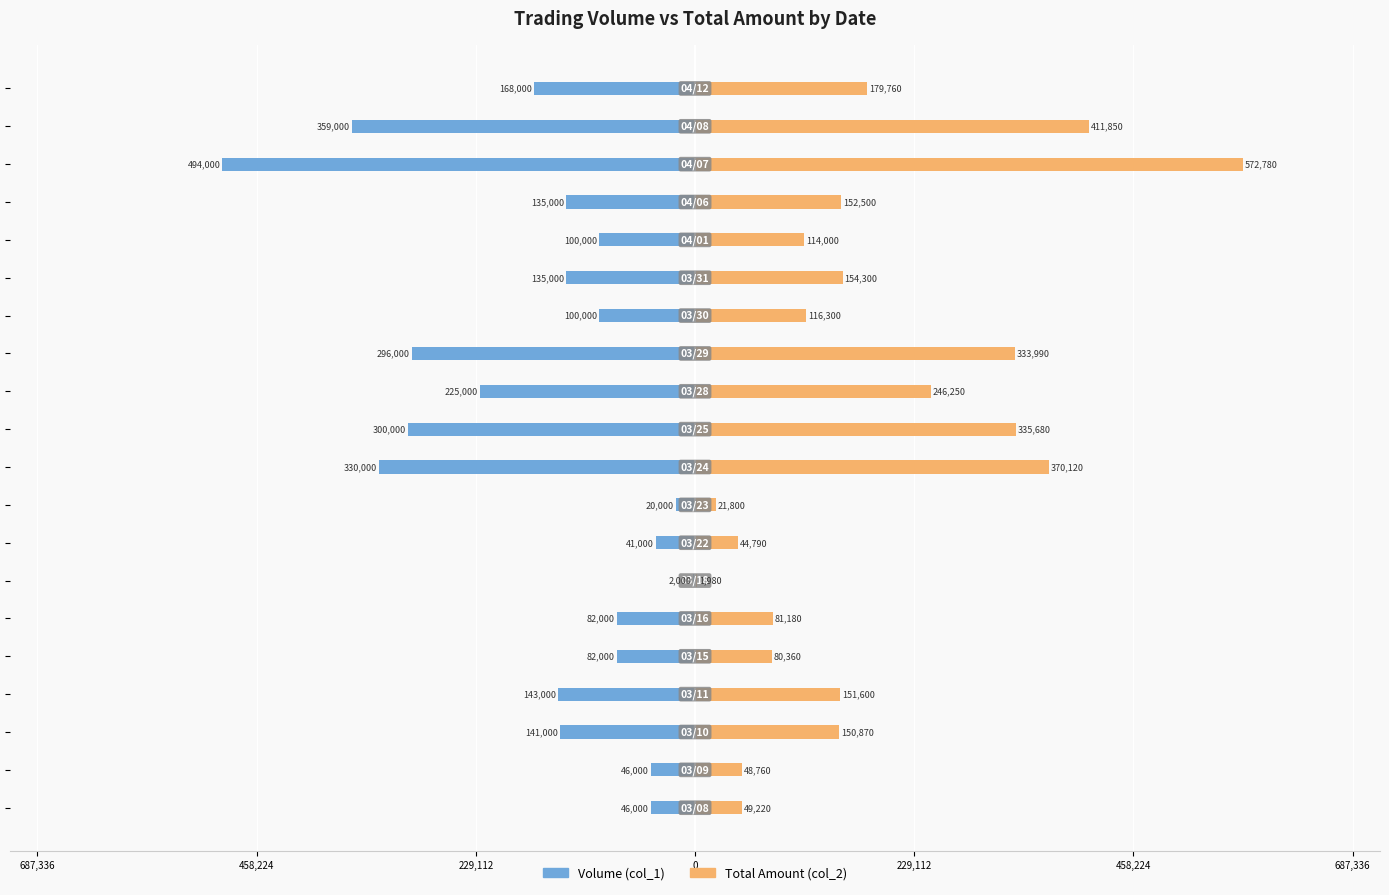

List the series in order of their peak value, highest first.

Total Amount (col_2), Volume (col_1)